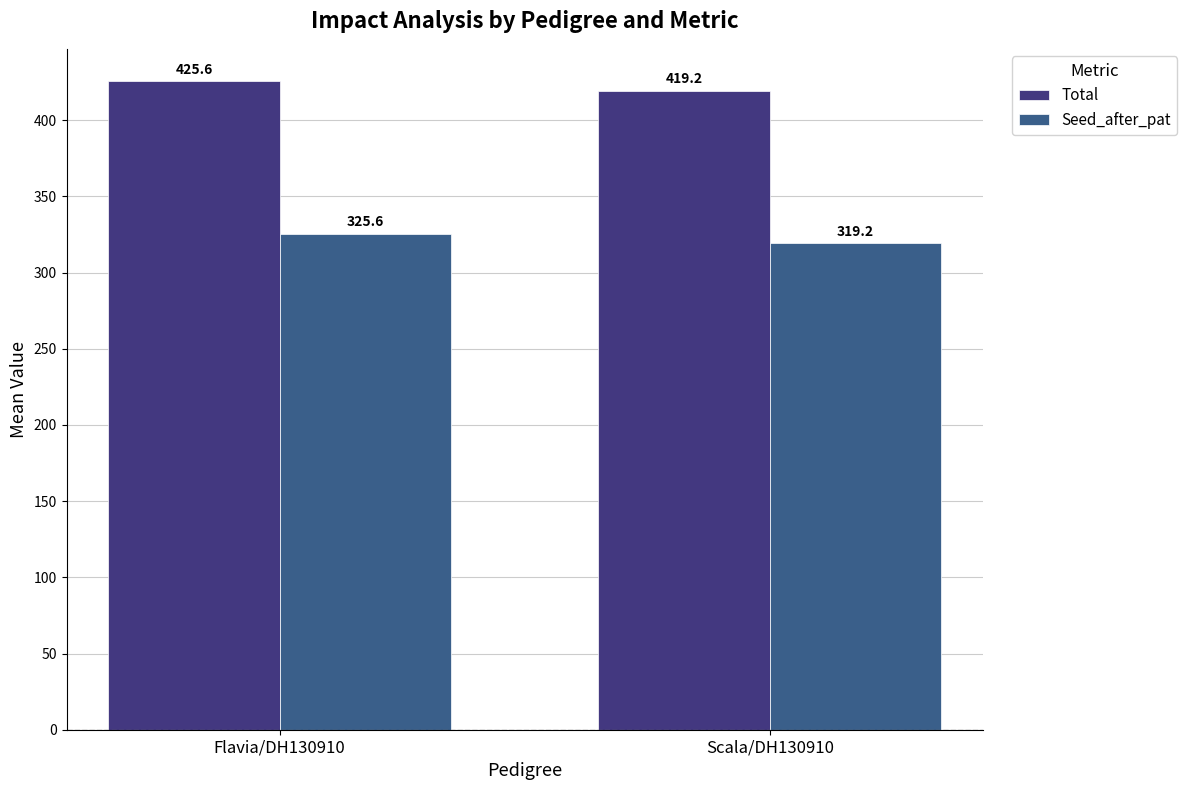

Where does the Total series first go above 425?

Flavia/DH130910